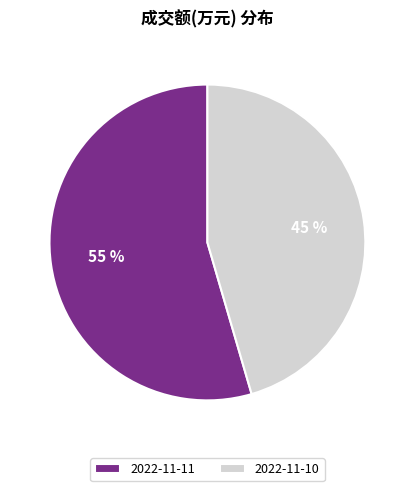

Is the sum of 2022-11-10 and 2022-11-11 greater than half?

Yes